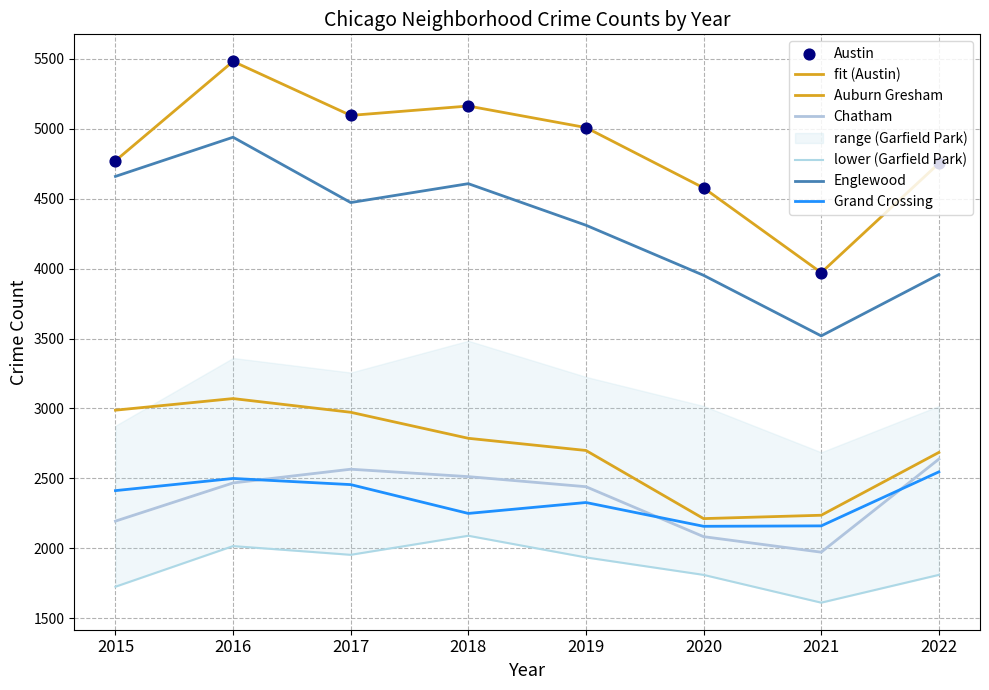

Which series contains the lowest Y value?

Garfield Park